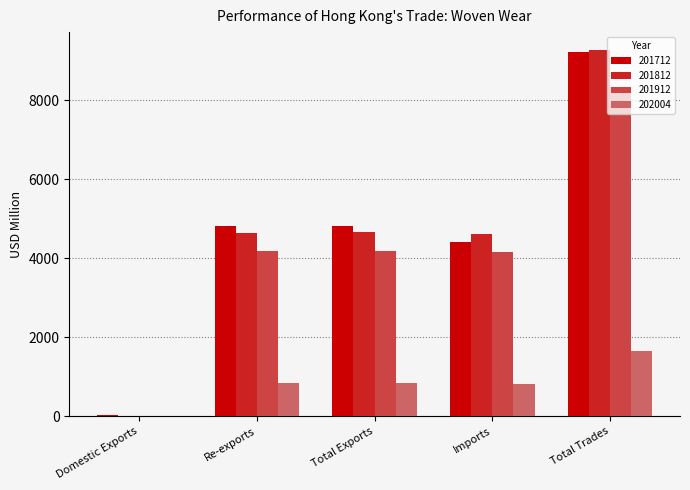

At which category is the sum across all series the highest?

Total Trades